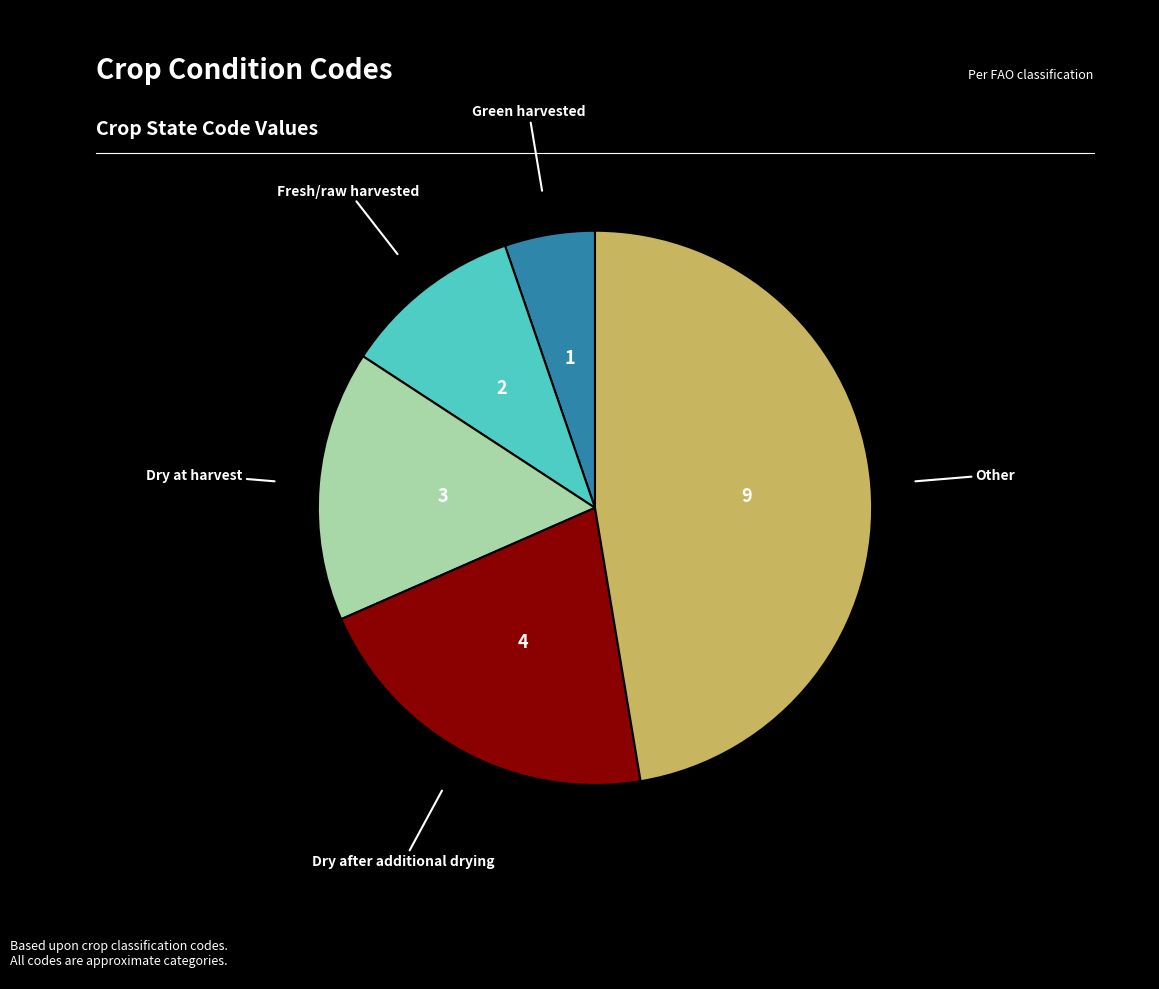

Does any single category account for the majority?

No